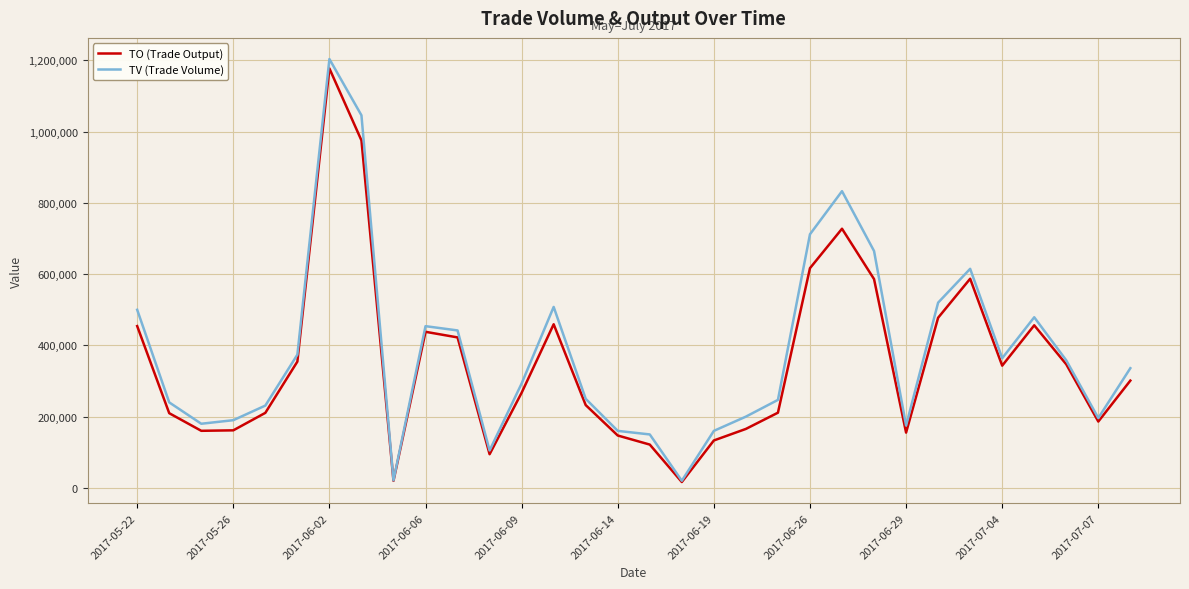

What is the greatest value displayed?

1204000